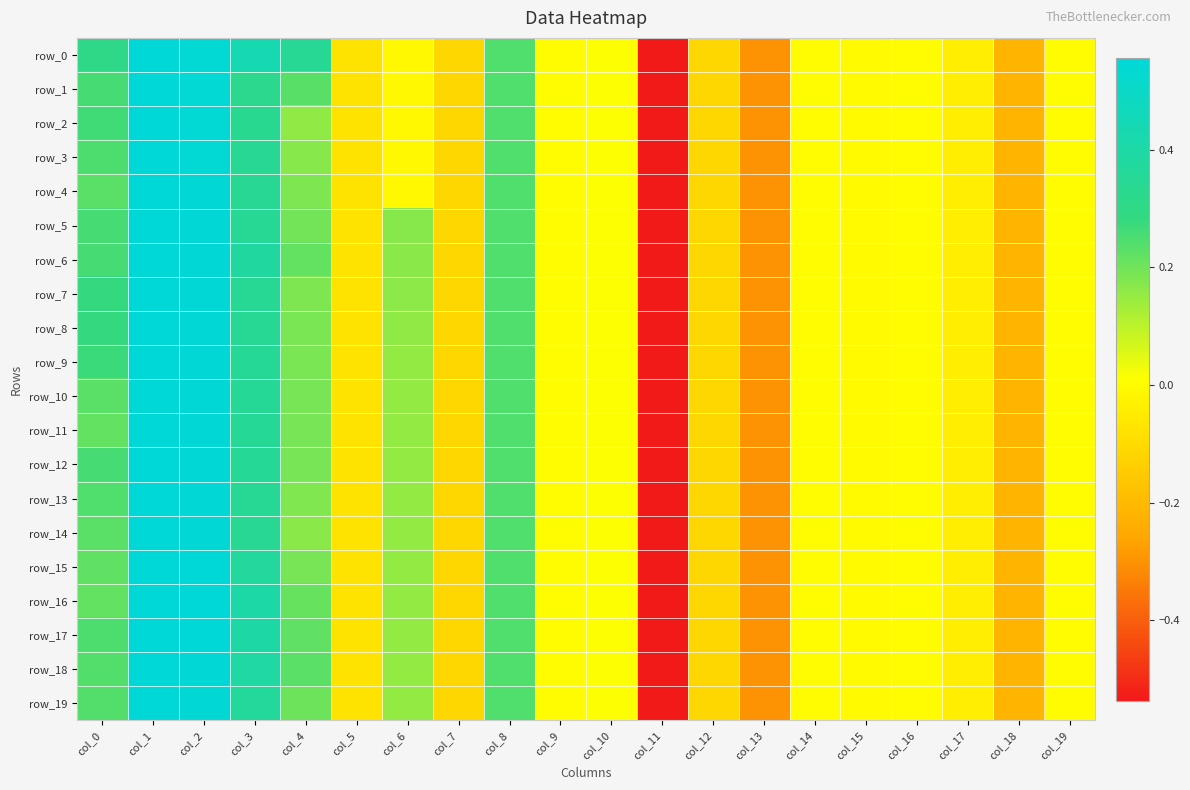

How many categories are shown in the chart?

20